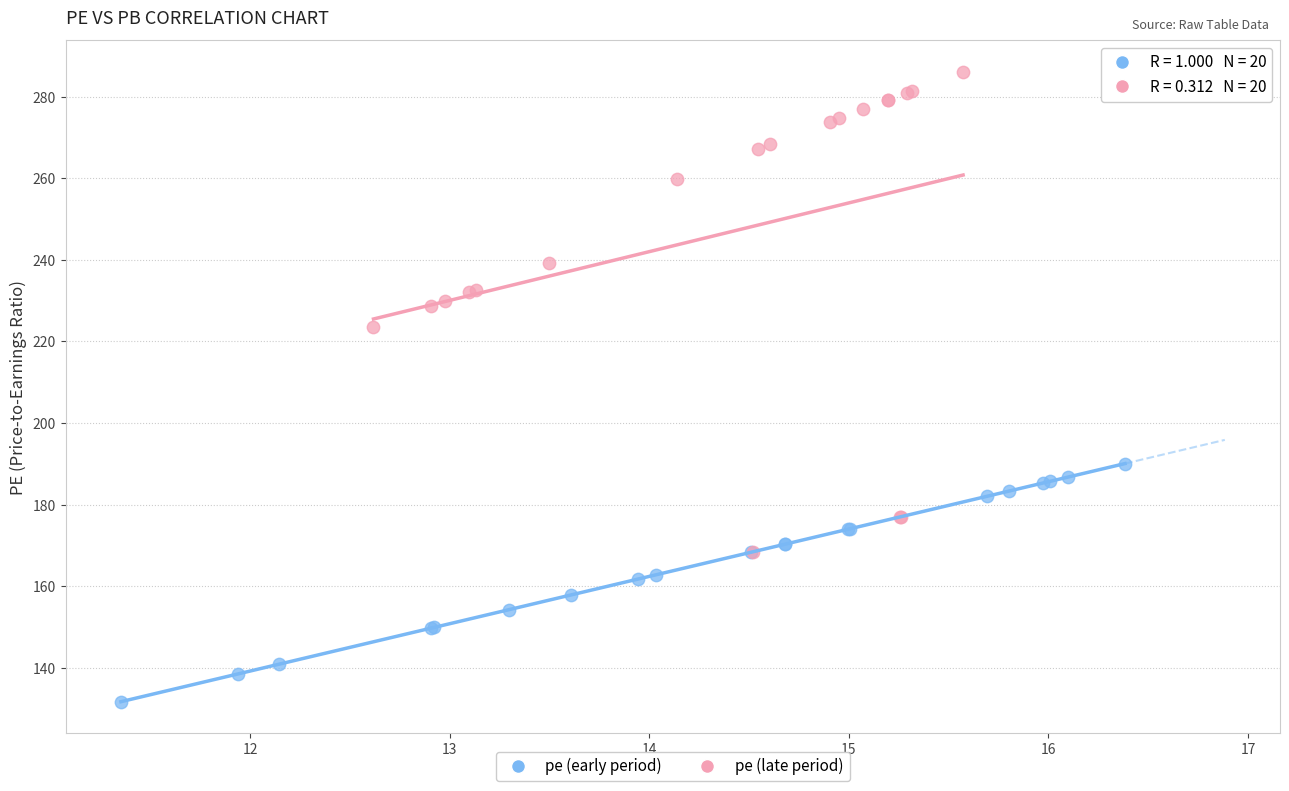

Which series reaches the minimum Y coordinate?

pe (early period)